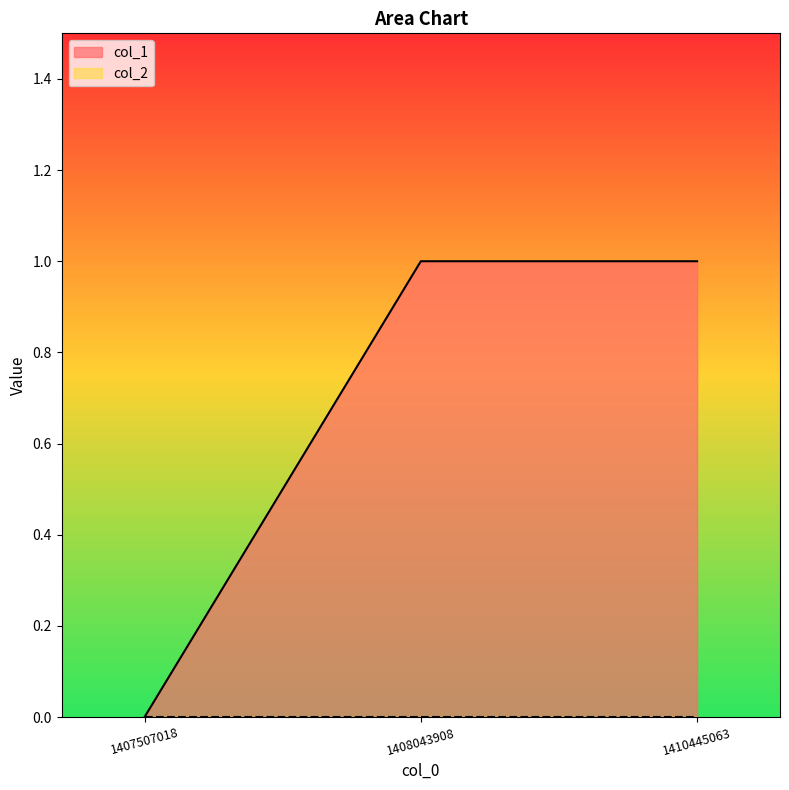

Which label corresponds to the largest value in the chart?

1408043908